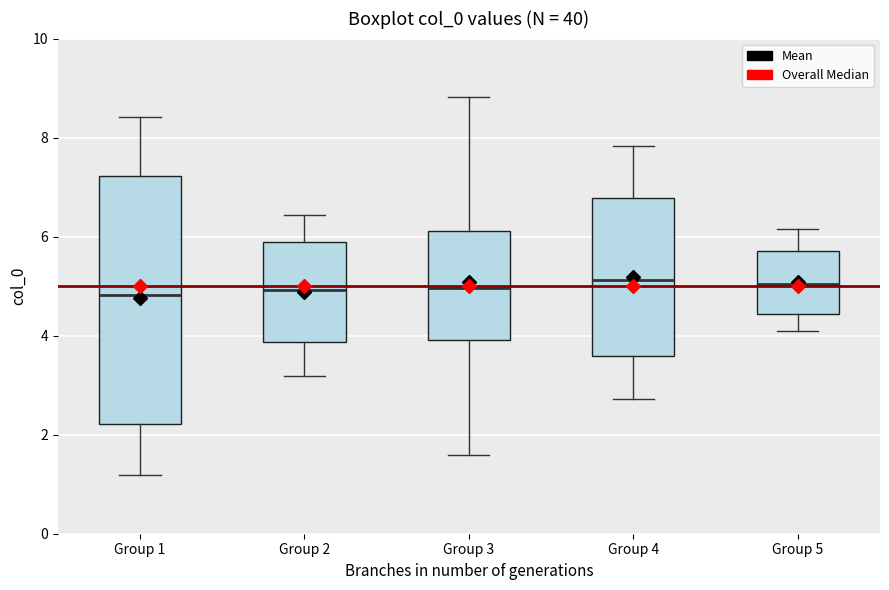

Reading left to right, transcribe this box plot: for each box, give where its median line is, the range the box spans, and where its two whiskers end, as read against the y-axis. The values are not printed on the chart, so give them approximately, as read against the axis.

Group 1: median 4.8, box 2.2 to 7.2, whiskers 1.2 to 8.4
Group 2: median 5.0, box 3.8 to 5.8, whiskers 3.2 to 6.4
Group 3: median 5.0, box 4.0 to 6.2, whiskers 1.6 to 8.8
Group 4: median 5.2, box 3.6 to 6.8, whiskers 2.8 to 7.8
Group 5: median 5.0, box 4.4 to 5.8, whiskers 4.0 to 6.2